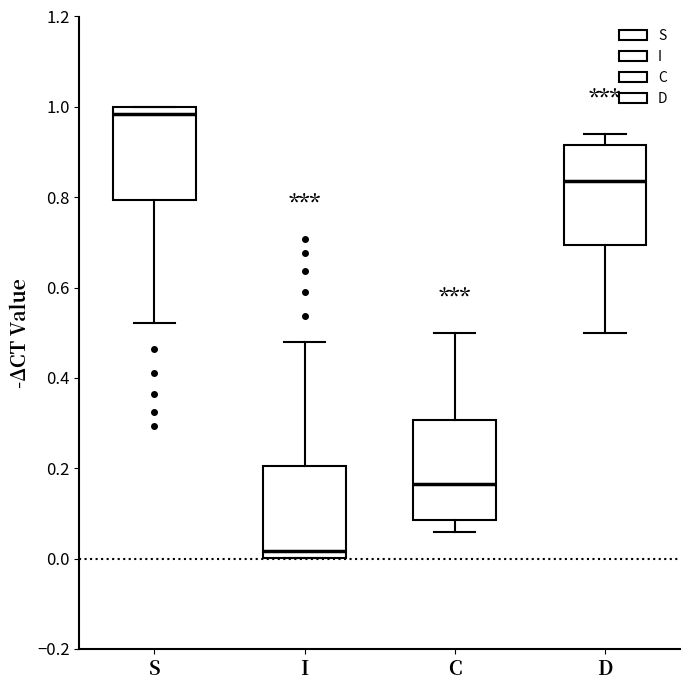

Where is the upper edge of the box for D on the y-axis? The values are not printed on the chart, so give them approximately, as read against the axis.

0.92